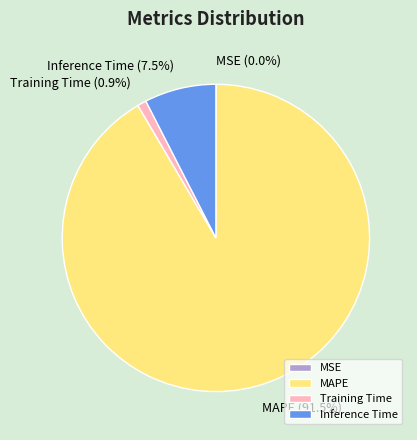

What percentage is NOT represented by Inference Time?

92.5%